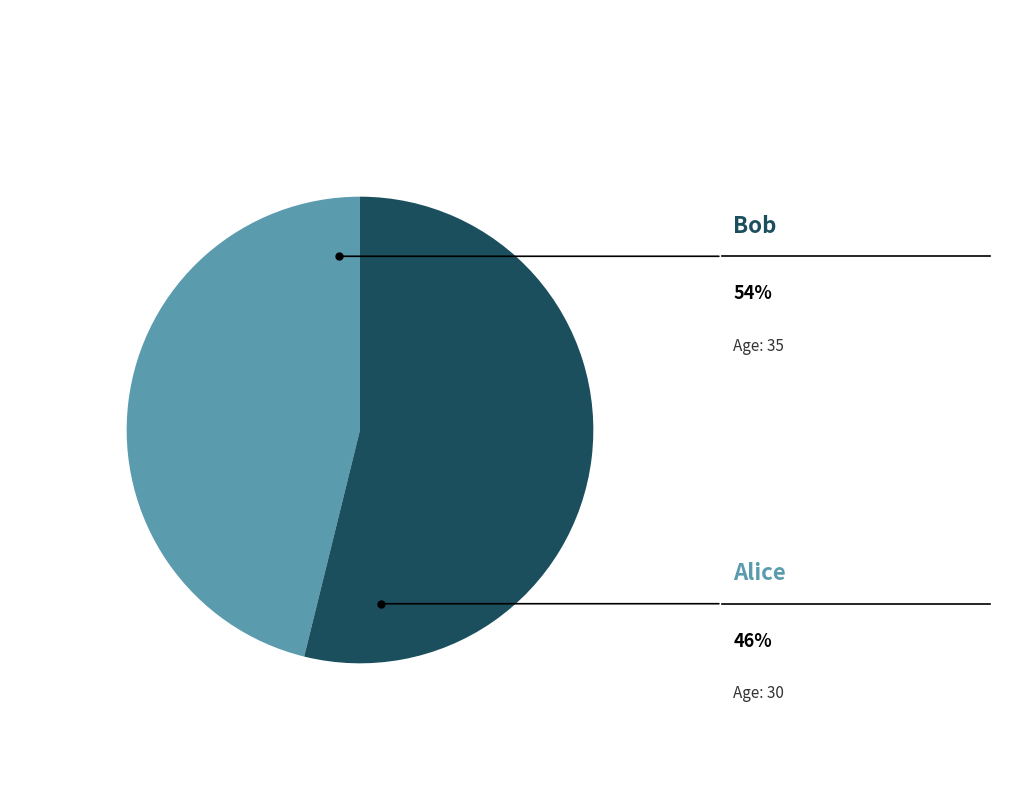

To the nearest percent, what is the combined percentage of Bob and Alice?

100%